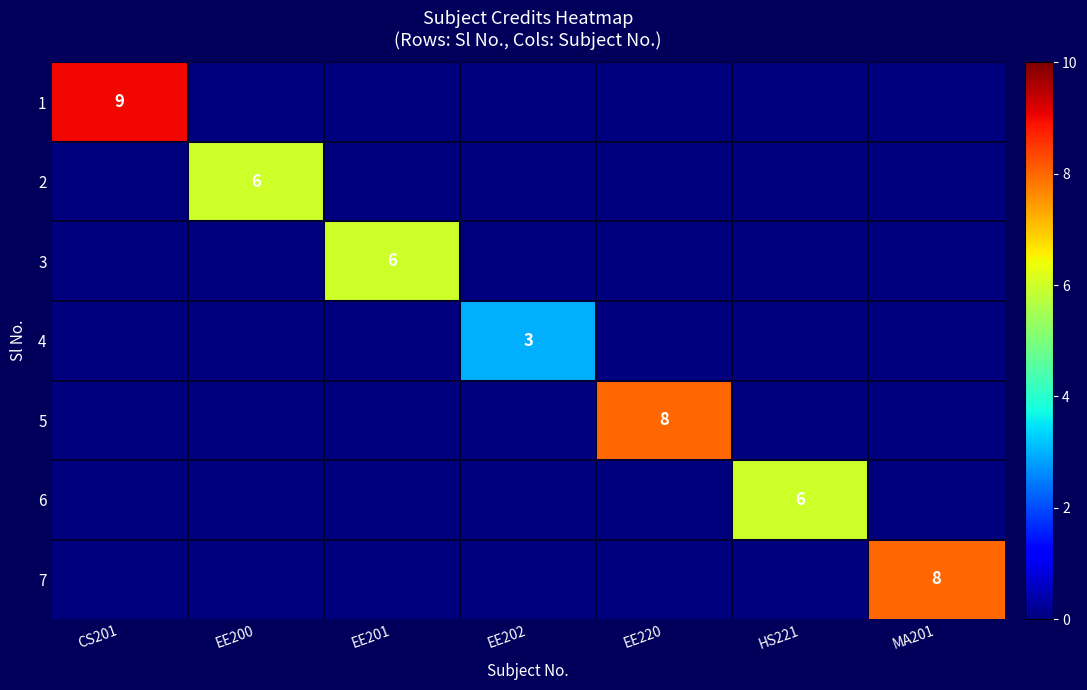

The 7 series shows 5 at HS221. True or false?

False